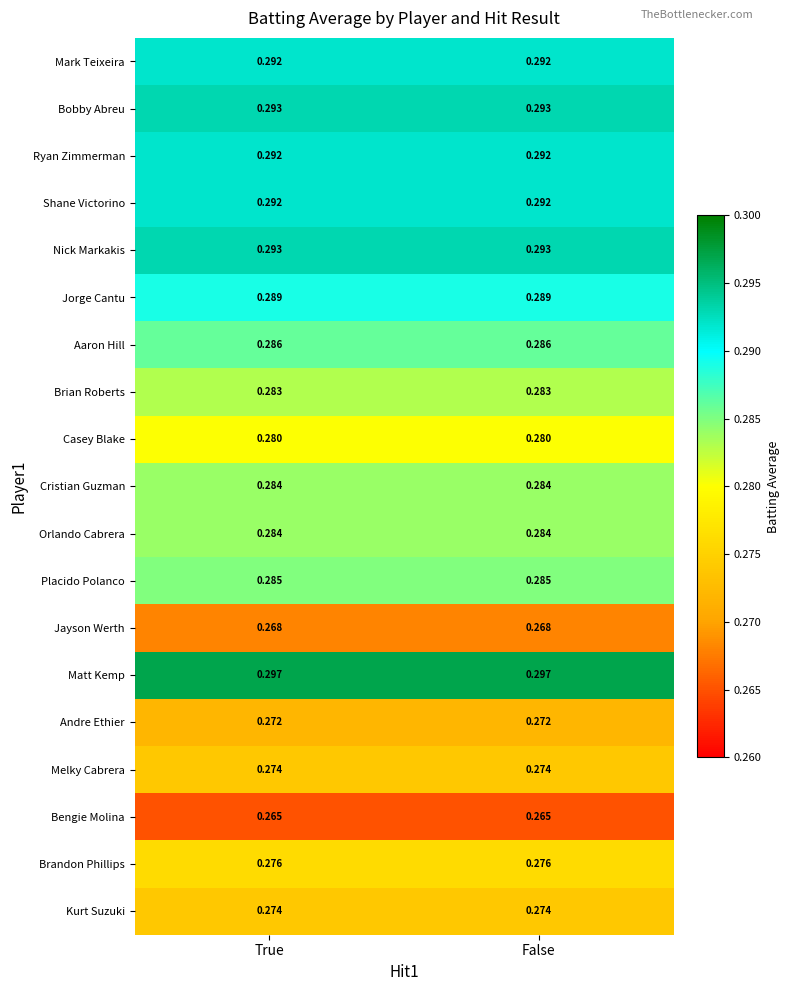

Which series has the largest total across all categories?

Matt Kemp